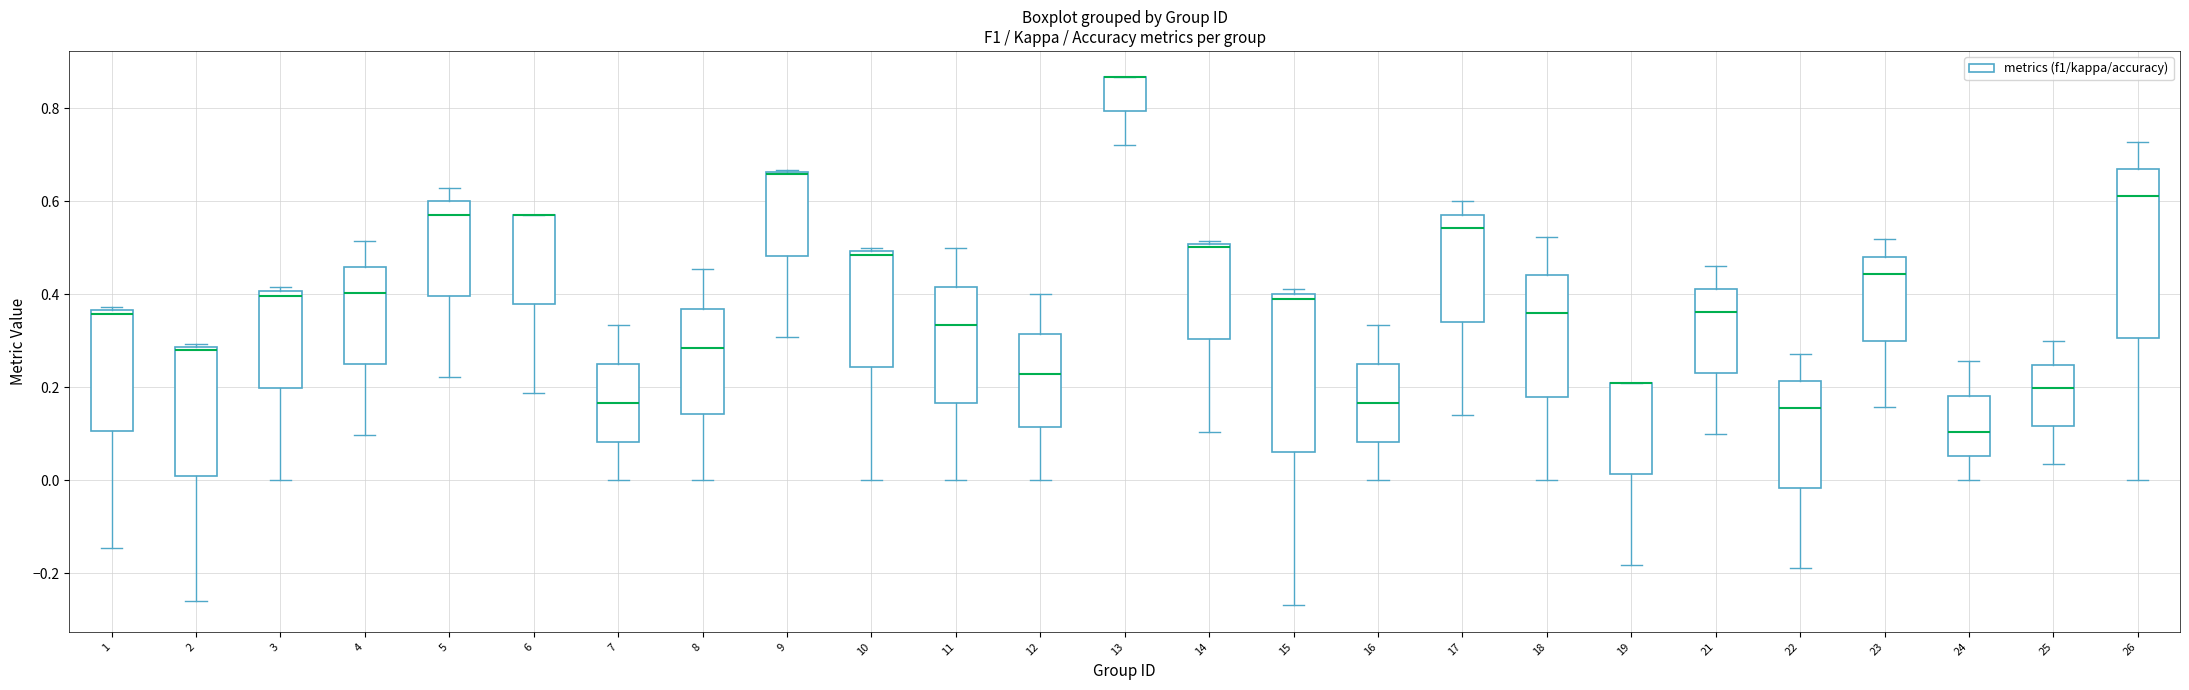

Where does the upper whisker of the box at x = 24 end on the y-axis? The values are not printed on the chart, so give them approximately, as read against the axis.

0.26